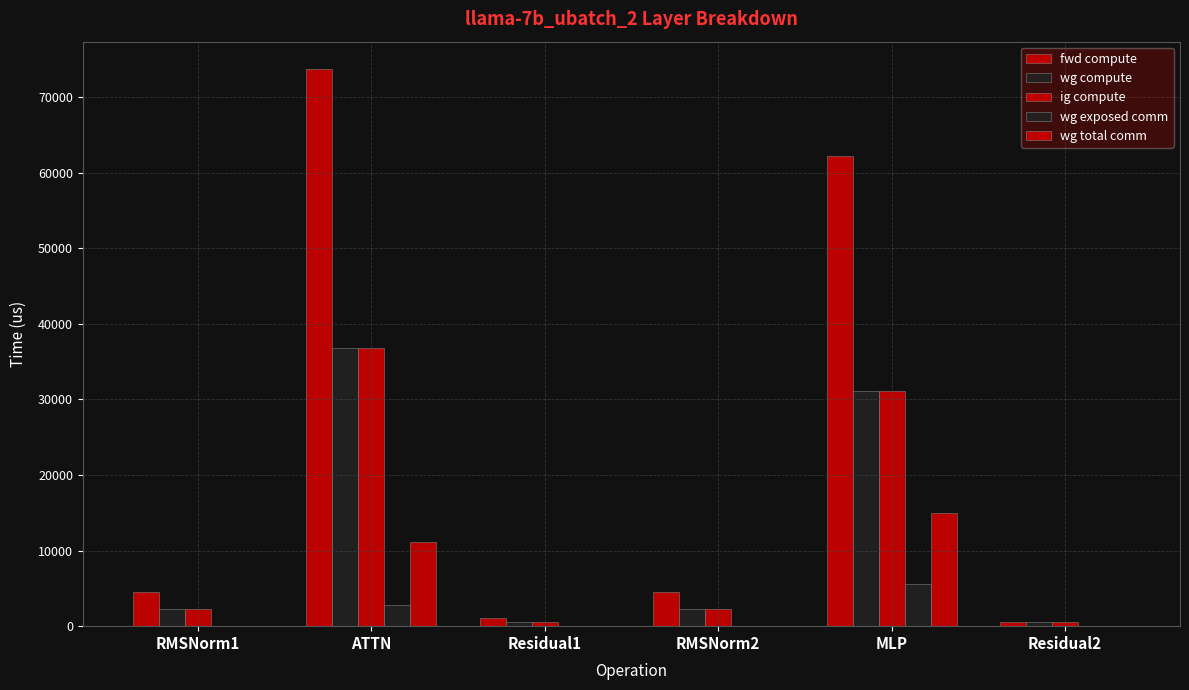

What is the sum of the fwd compute values at RMSNorm2 and RMSNorm1?

9122.6